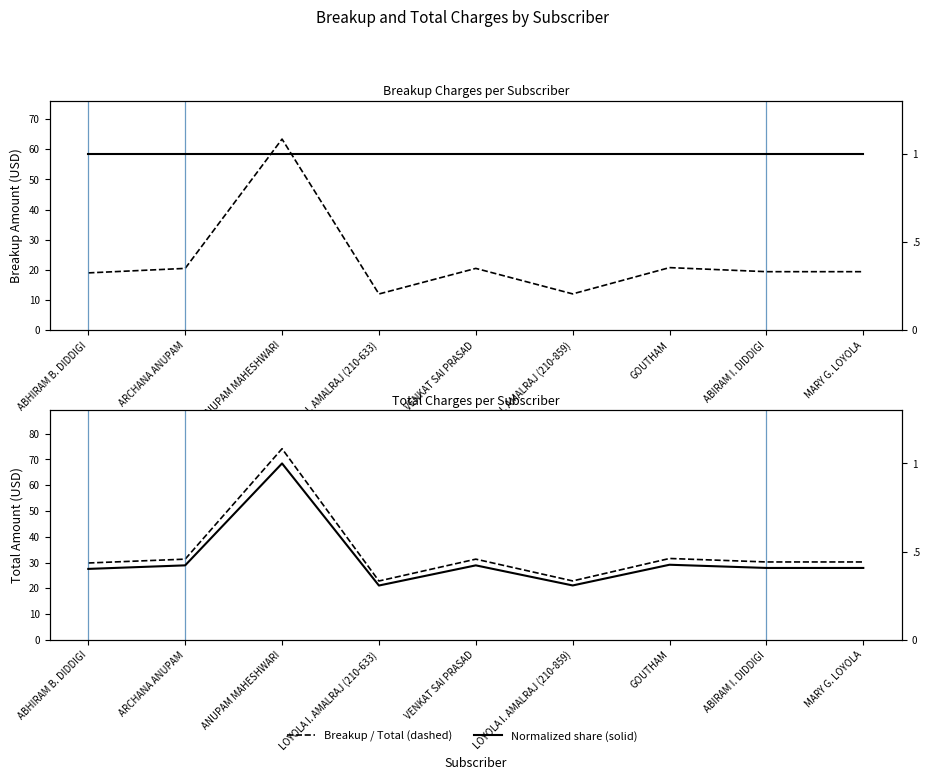

What is the label of the 3rd point from the left?

ANUPAM MAHESHWARI